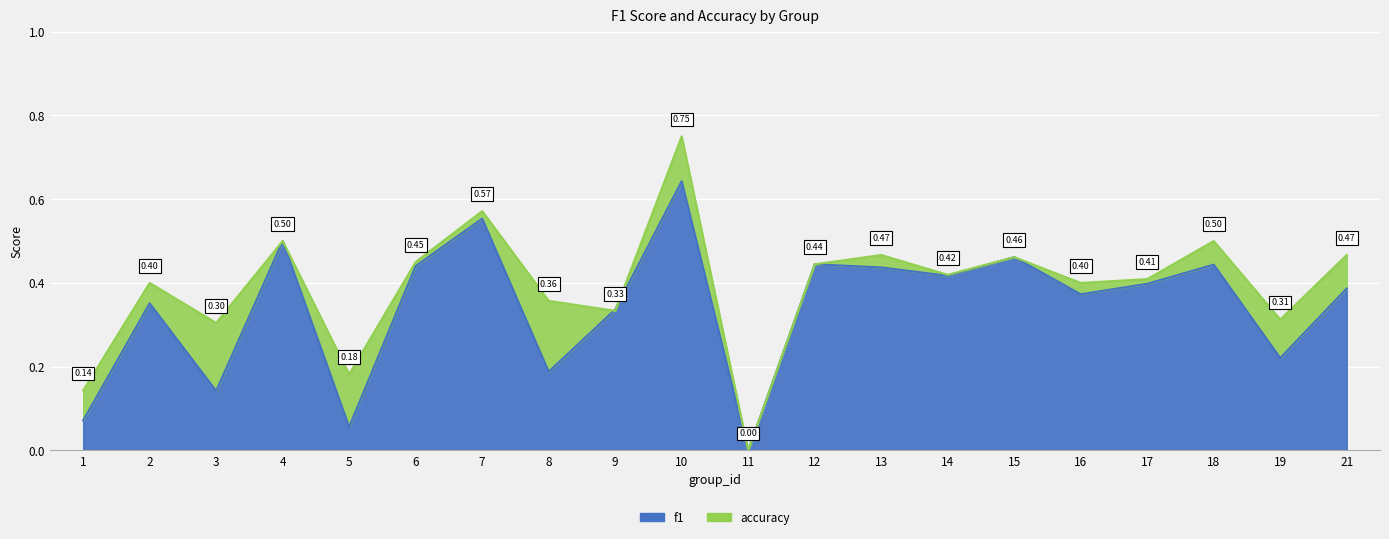

What is the sum of all accuracy values?

7.9